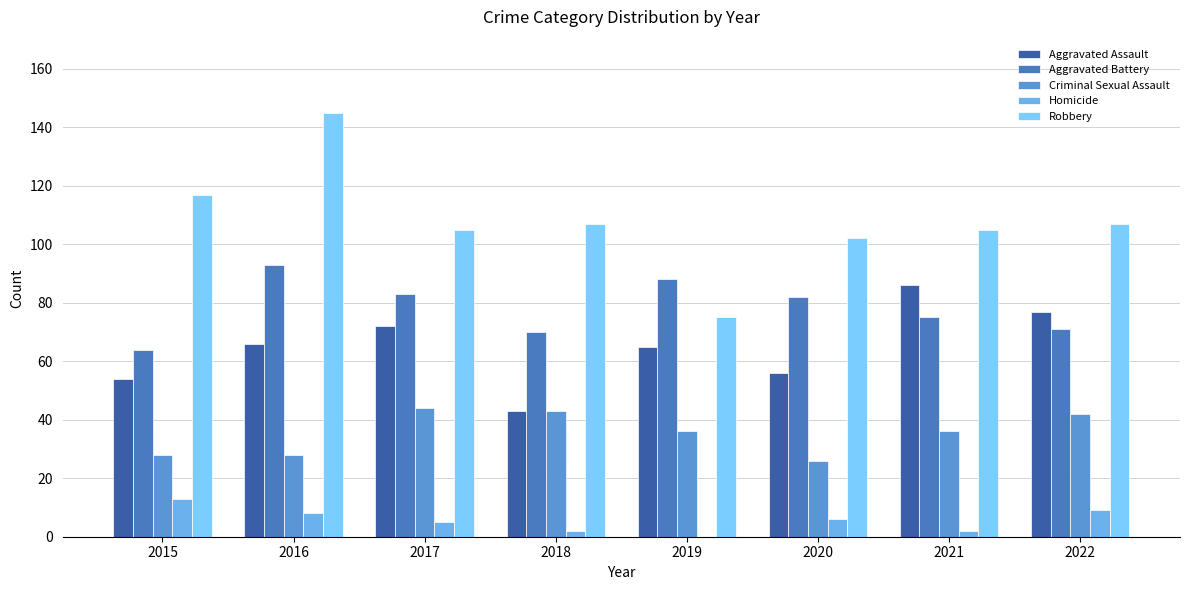

Which series has the largest total across all categories?

Robbery